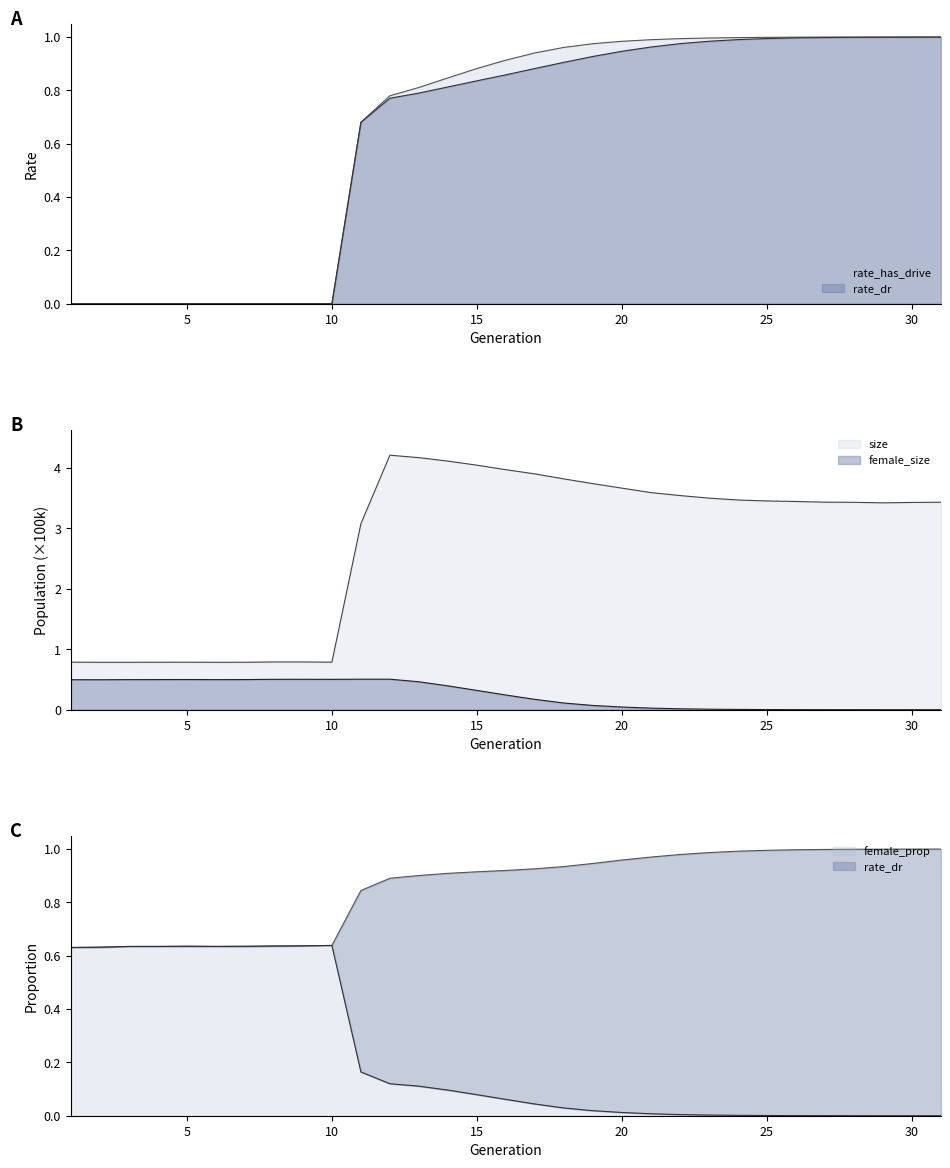

True or false: size and female_size intersect in this chart.

False